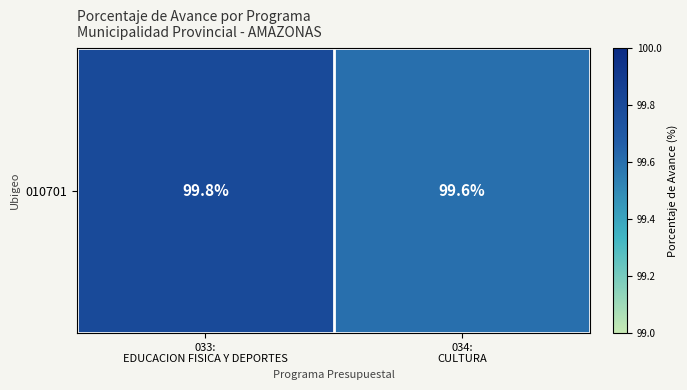

What is the approximate value at 034:
CULTURA?

99.6